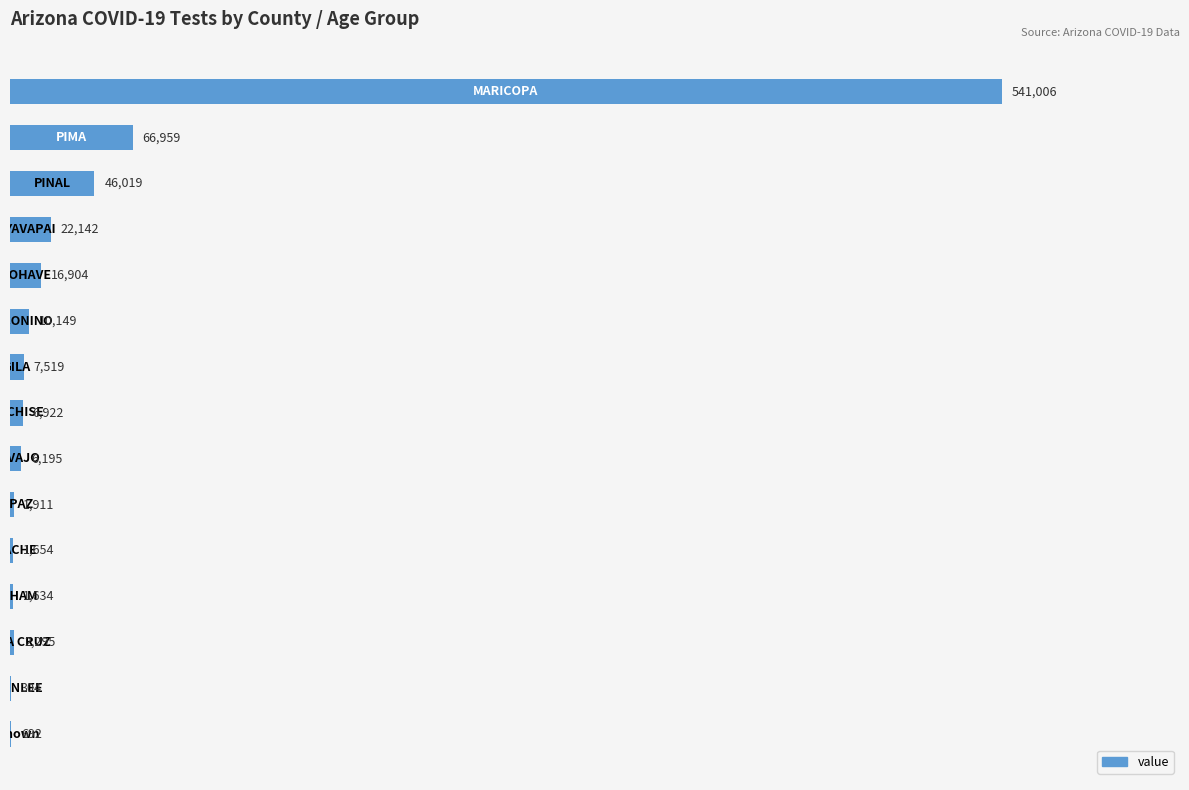

What is the greatest value displayed?

541006